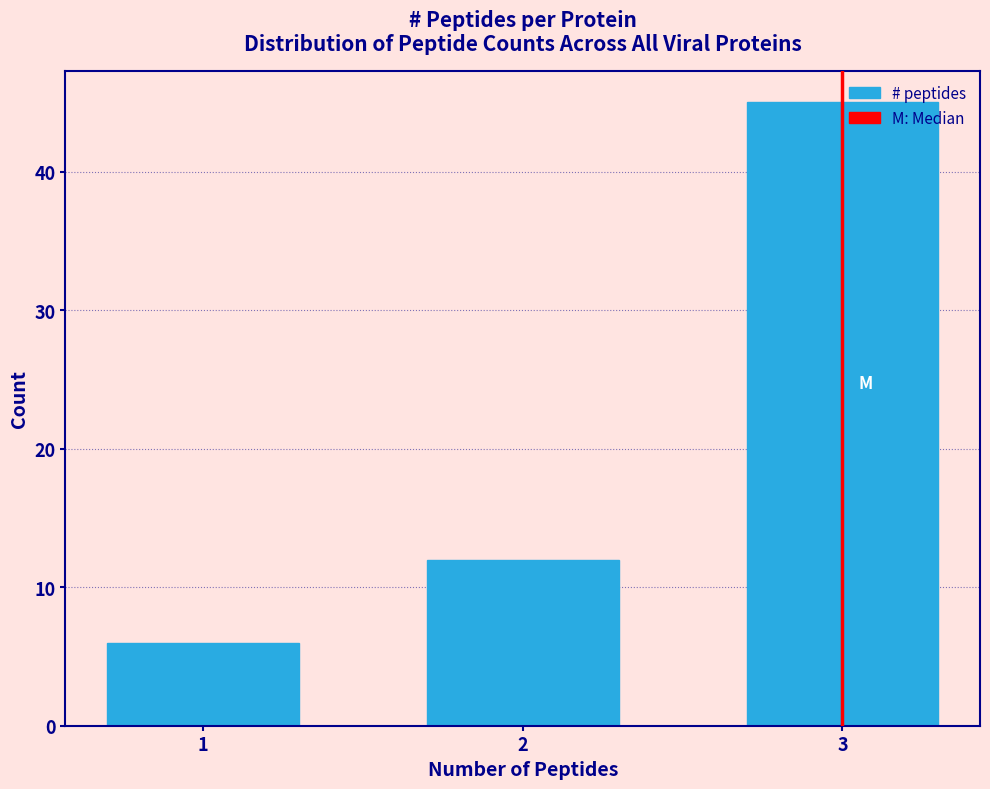

Reading left to right, list all the values displayed in this chart.

1=6	2=12	3=45